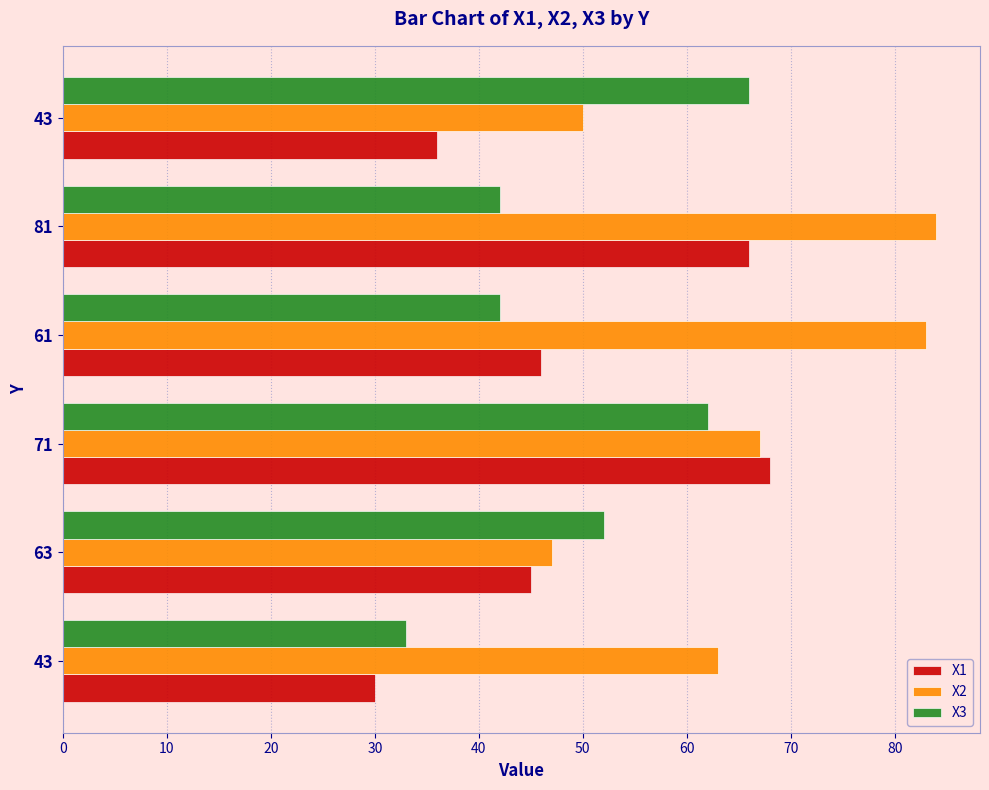

What is the value of the X1 bar at the 3rd from the left?

68